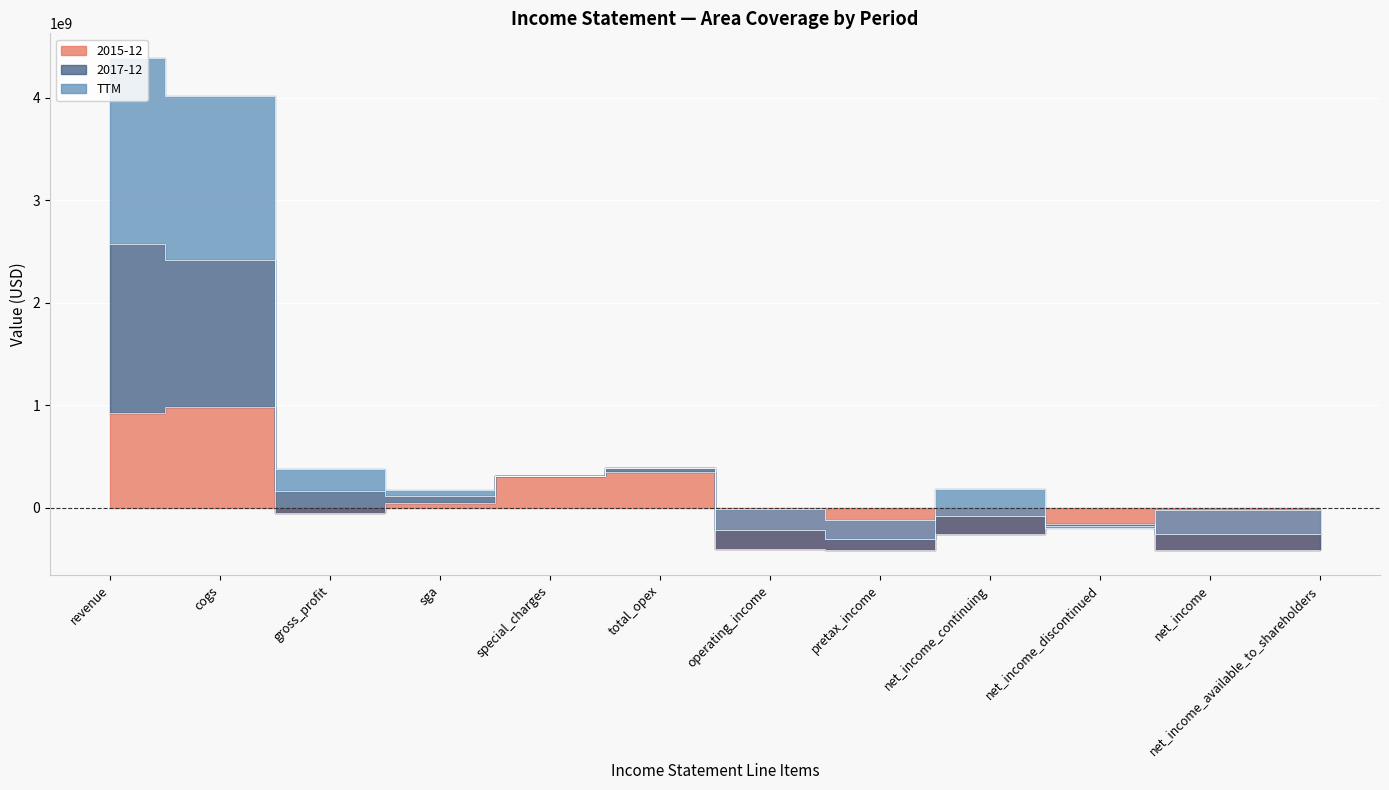

Which category has the lowest value across all series?

net_income